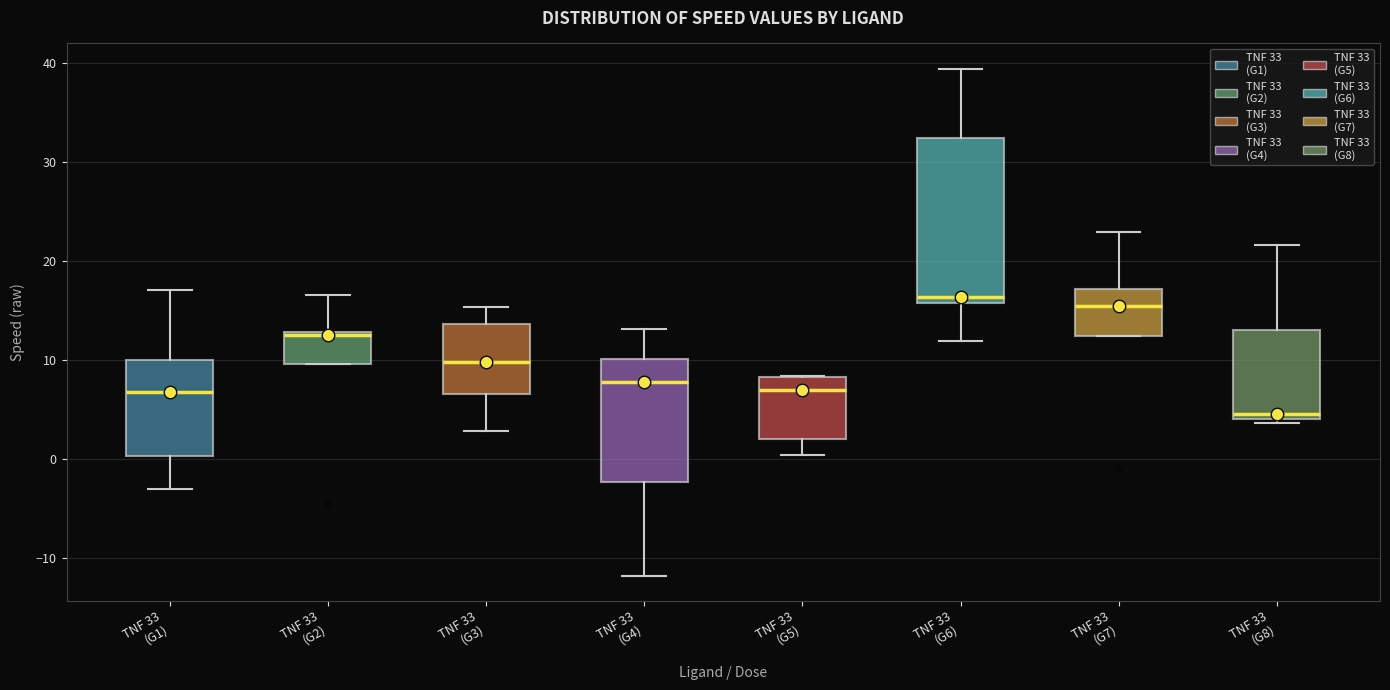

Which box is the tallest, from its lower edge to its upper edge?

TNF 33 (G6)